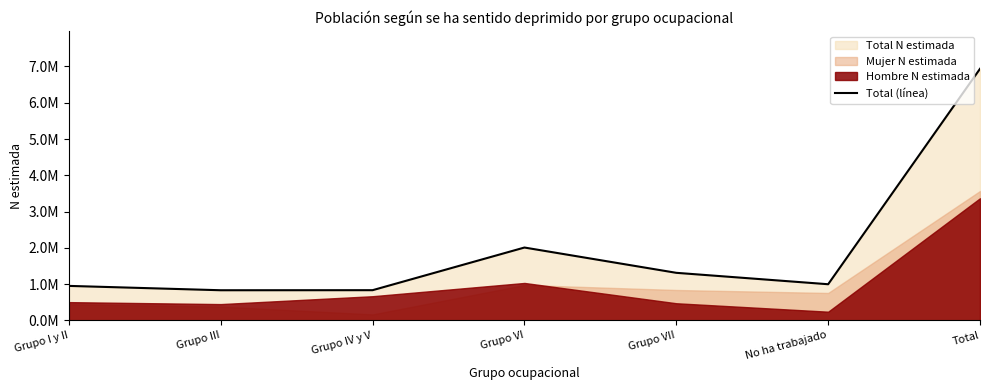

Which label corresponds to the smallest value in the chart?

Grupo III